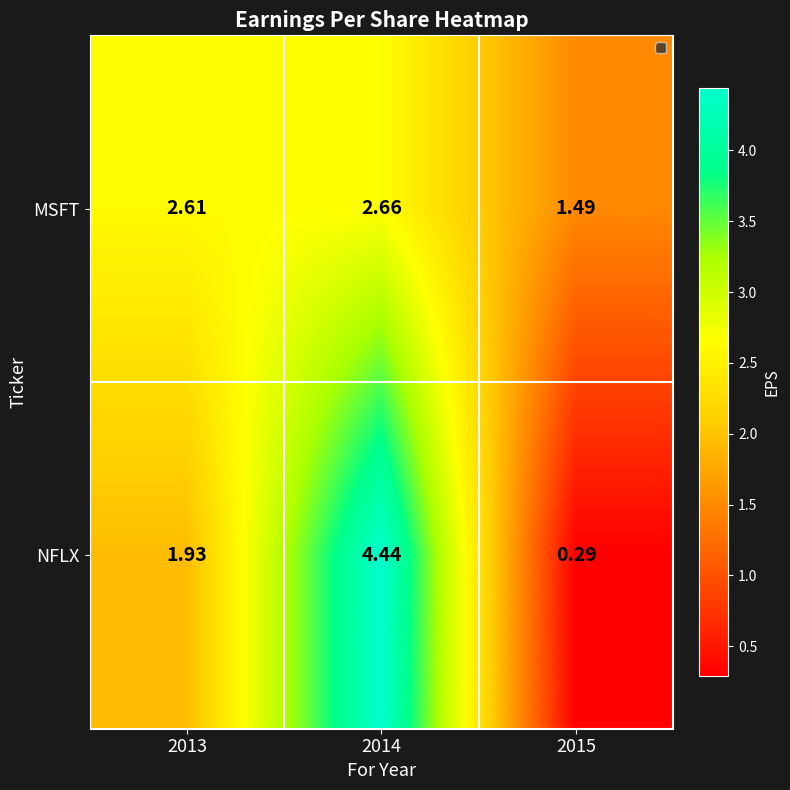

Which series has the largest total across all categories?

MSFT